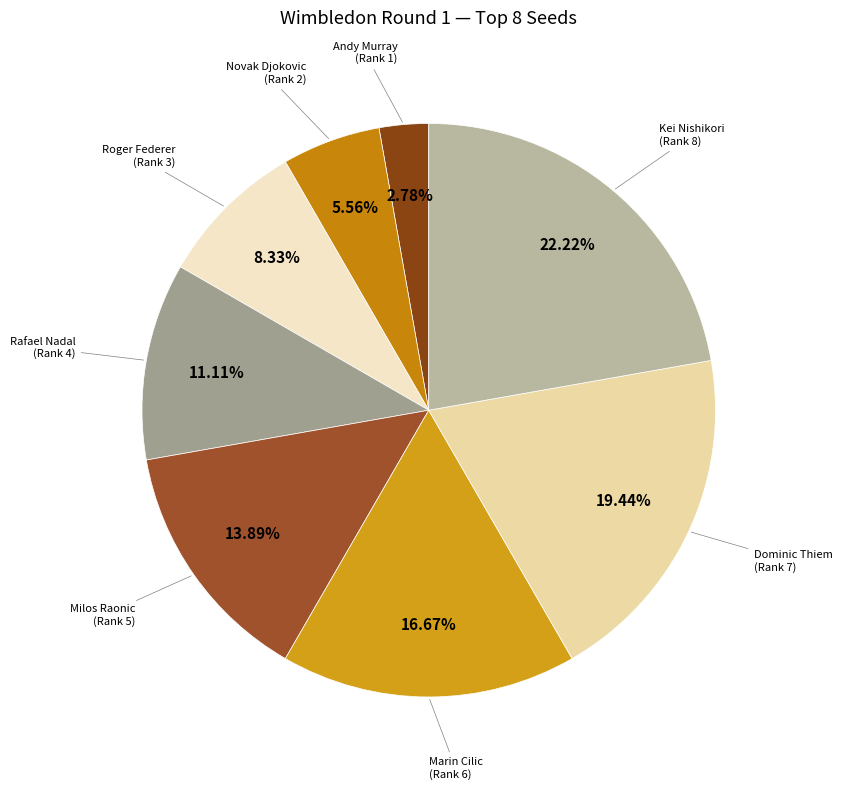

How many segments does this pie chart have?

8